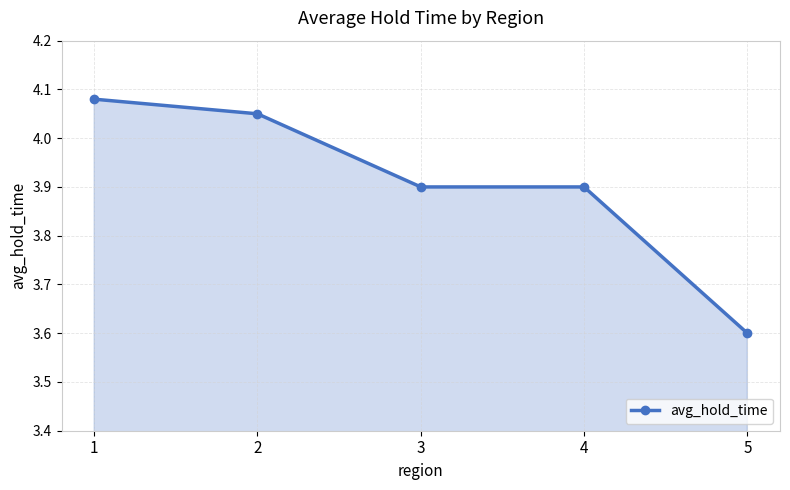

What is the ratio of the value at 1 to the value at 3?

1.0